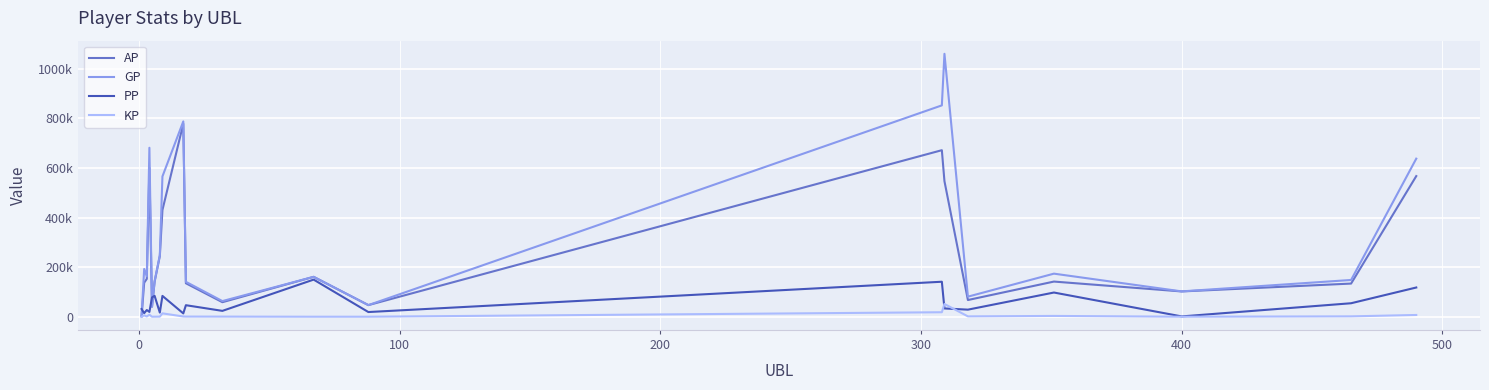

What are all the series names shown in the legend?

AP, GP, PP, KP